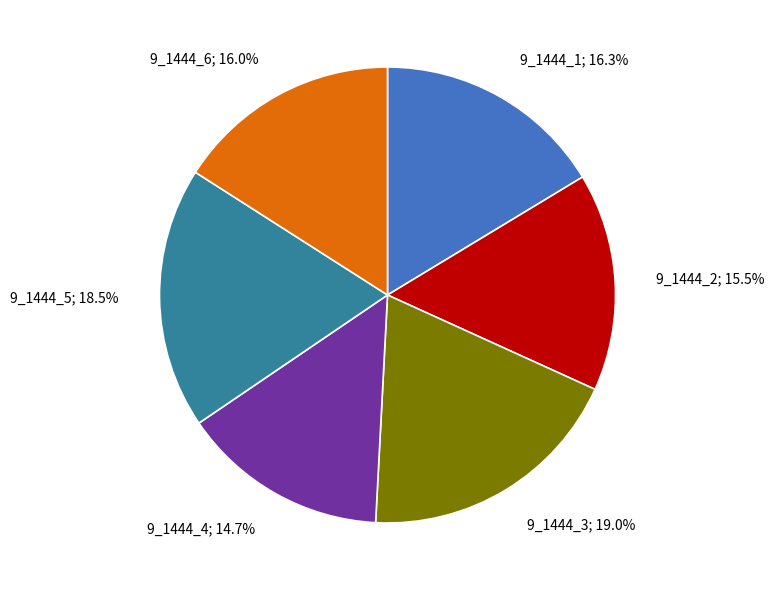

To the nearest percent, what portion does 9_1444_1 represent?

16%